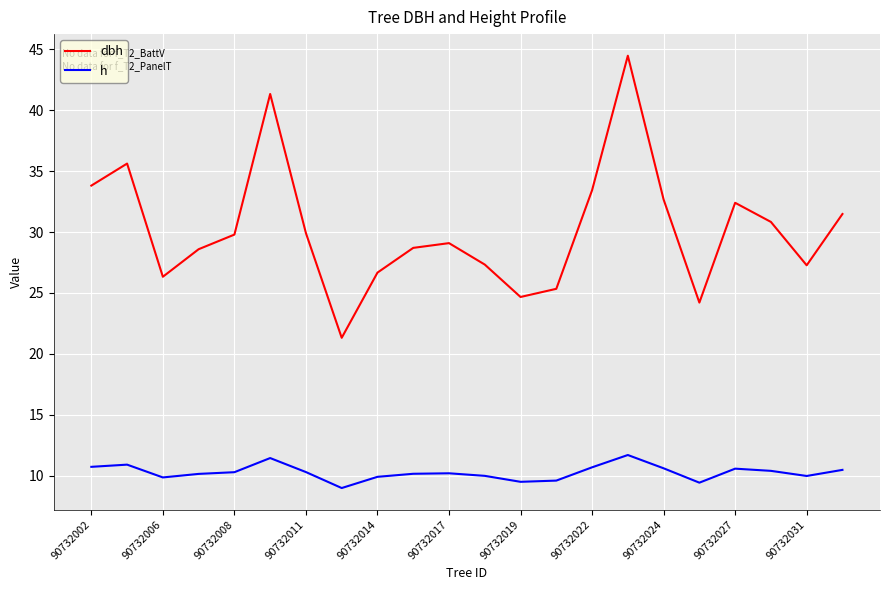

Which series has the largest range (max minus min)?

dbh